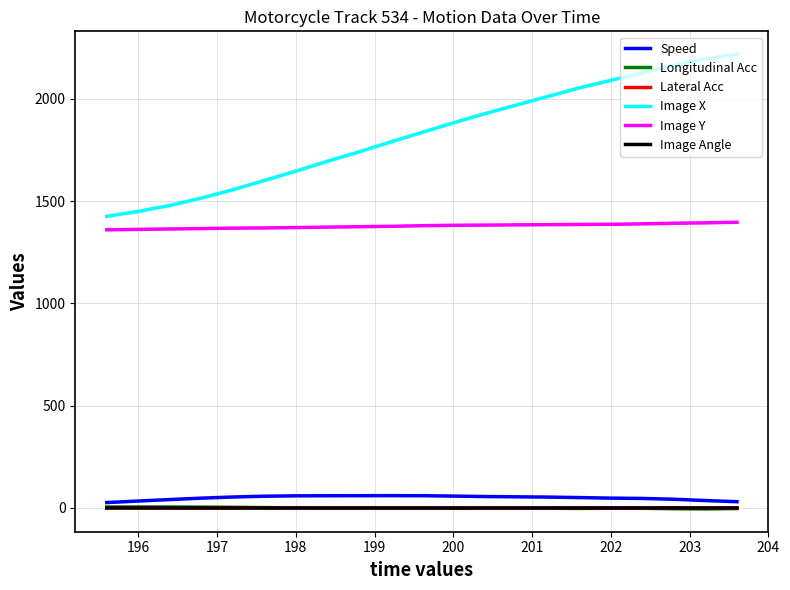

True or false: Image X and Speed intersect in this chart.

False